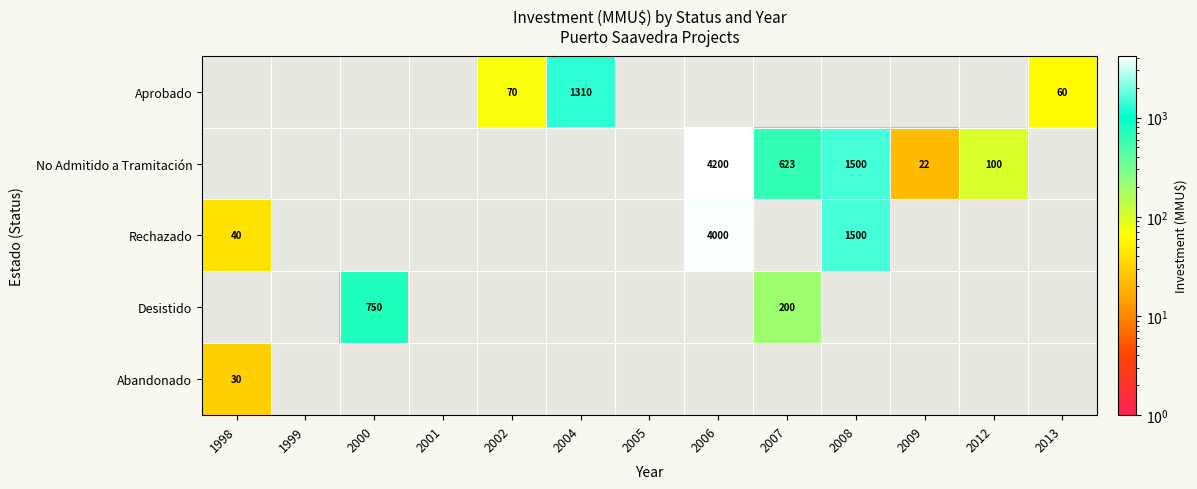

True or false: Aprobado has a value of 20 at 2013.

False